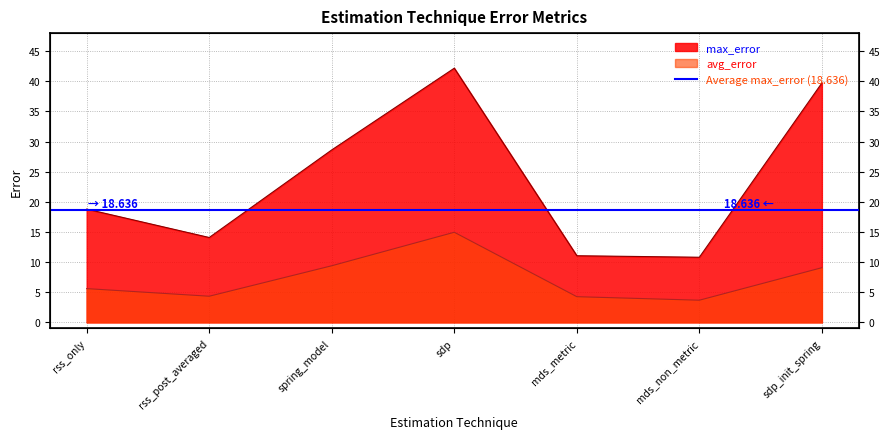

Reading right to left, extract all data points from this chart.

max_error: 39.7	10.8	11.1	42.2	28.6	14.1	18.8
avg_error: 9.1	3.7	4.3	15.0	9.4	4.3	5.6